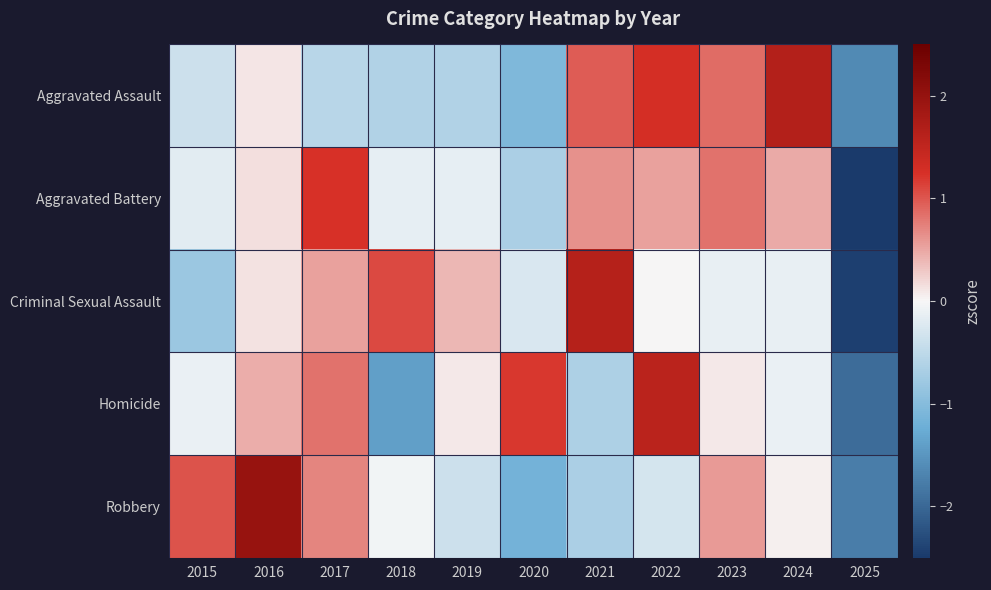

Rank the series at 2024 from lowest to highest value.

Criminal Sexual Assault, Homicide, Robbery, Aggravated Battery, Aggravated Assault